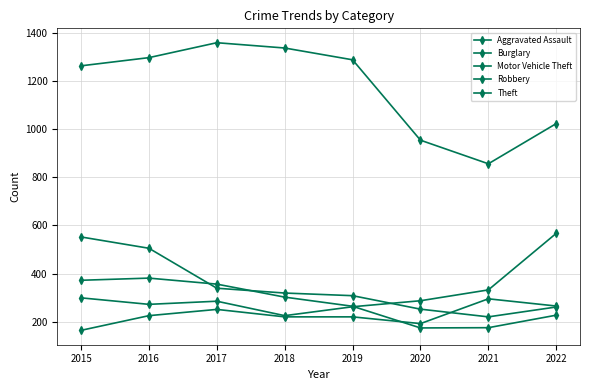

Is it true that Robbery equals 356 at 2017?

True